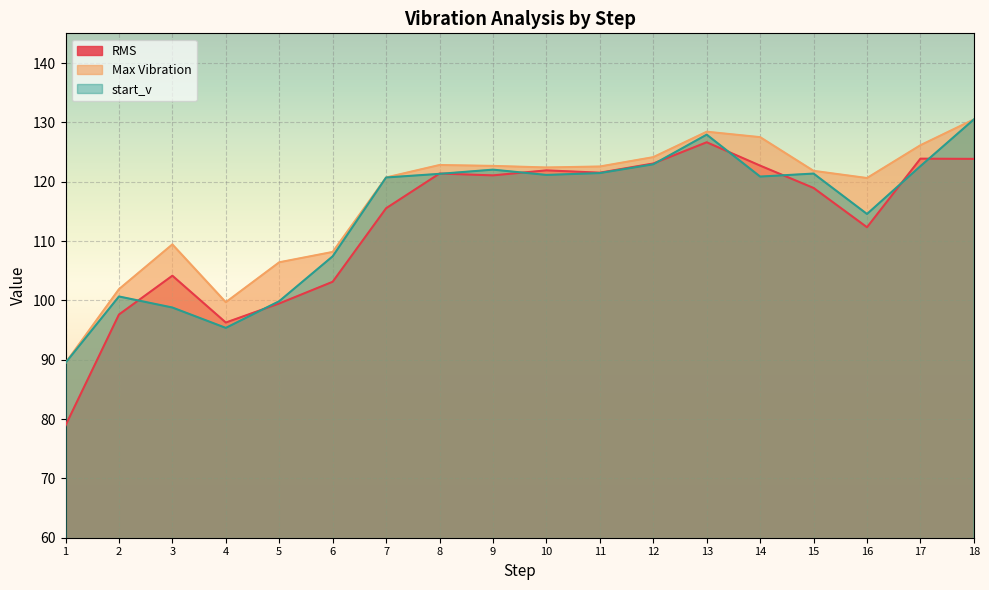

At which label does RMS first exceed 121?

8